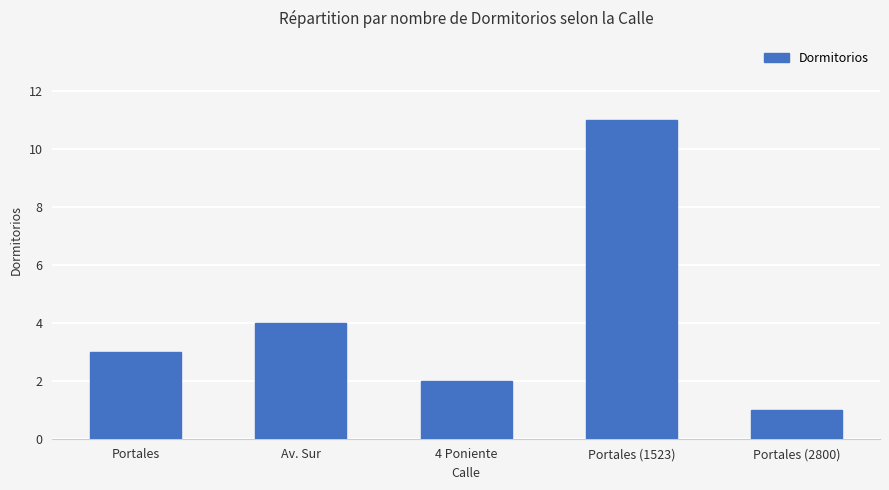

At which label is the value closest to 6?

Av. Sur